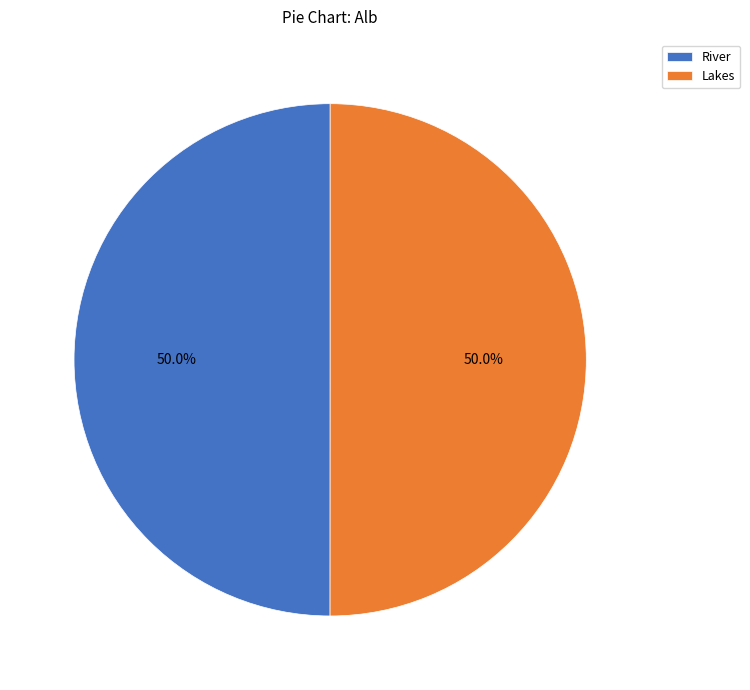

Approximately how many times larger is the value at Lakes compared to River?

1.0